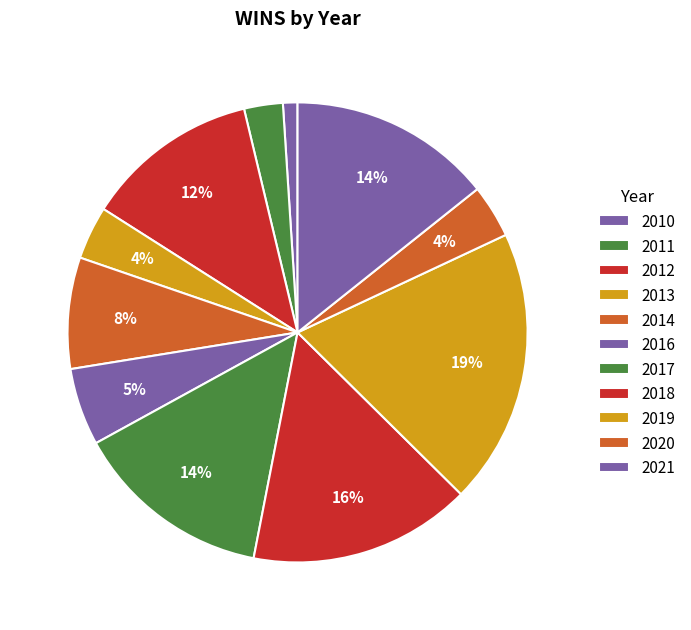

Count the number of slices in the pie.

11